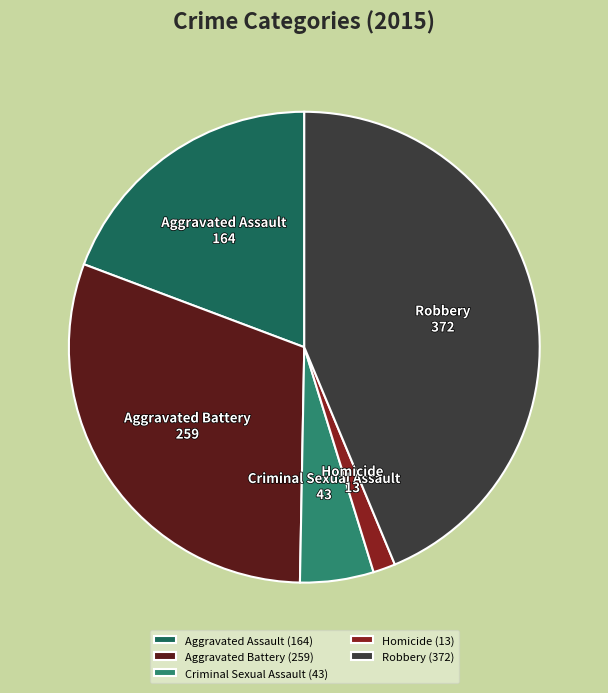

How many segments does this pie chart have?

5